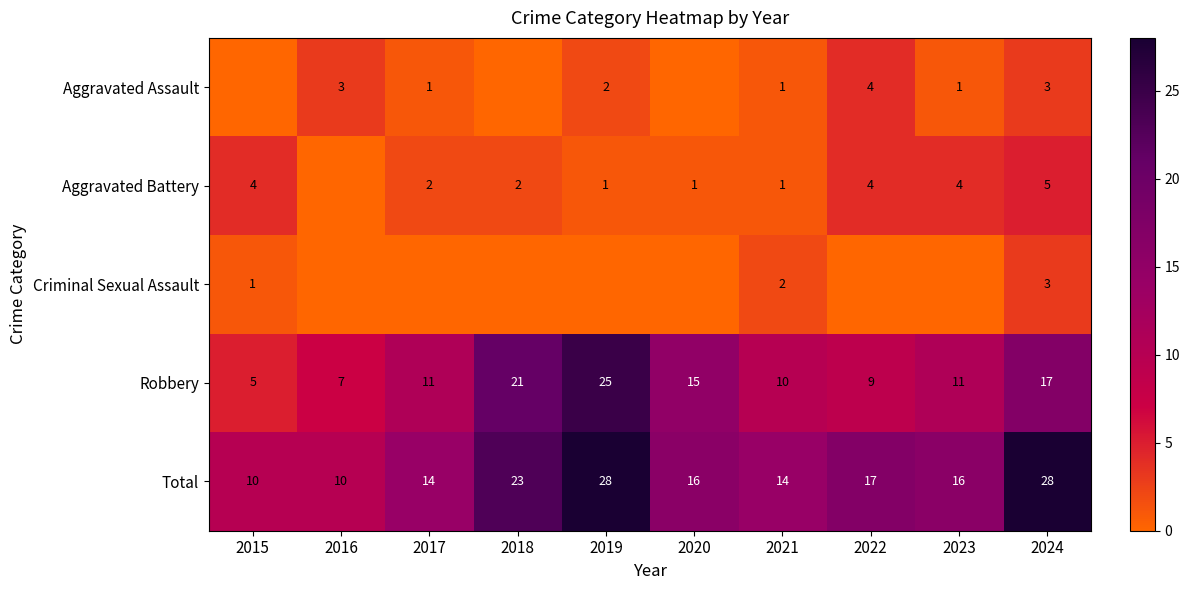

What is the average value of the Robbery series?

13